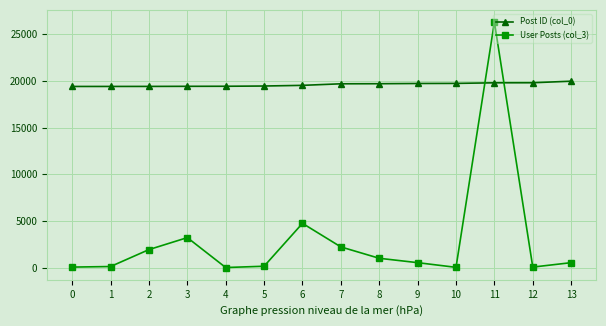

What is the approximate value of Post ID (col_0) at 6, to the nearest 10?

19510